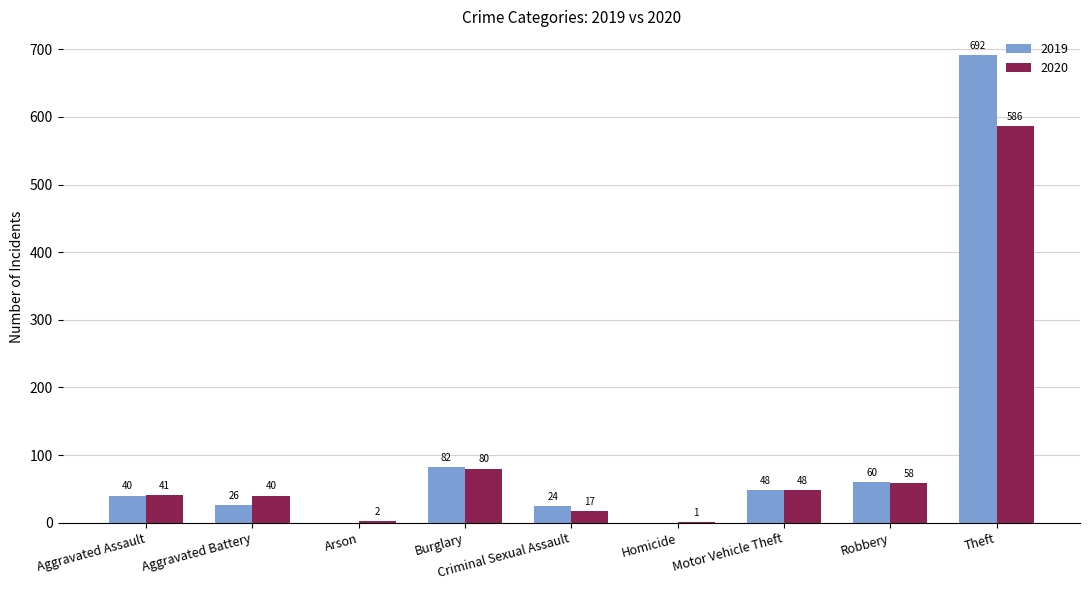

Between Motor Vehicle Theft and Theft, which series saw the biggest shift?

2019